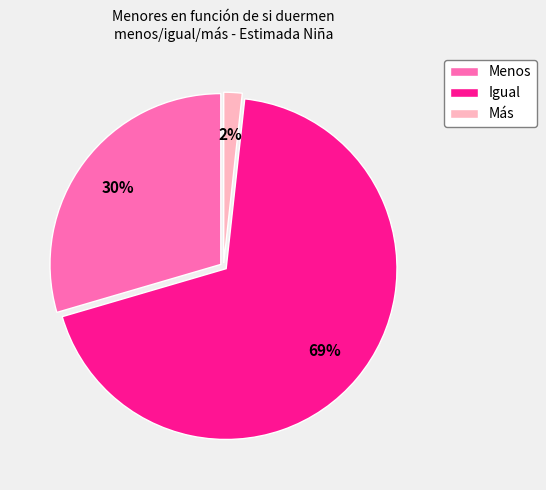

Count the number of slices in the pie.

3